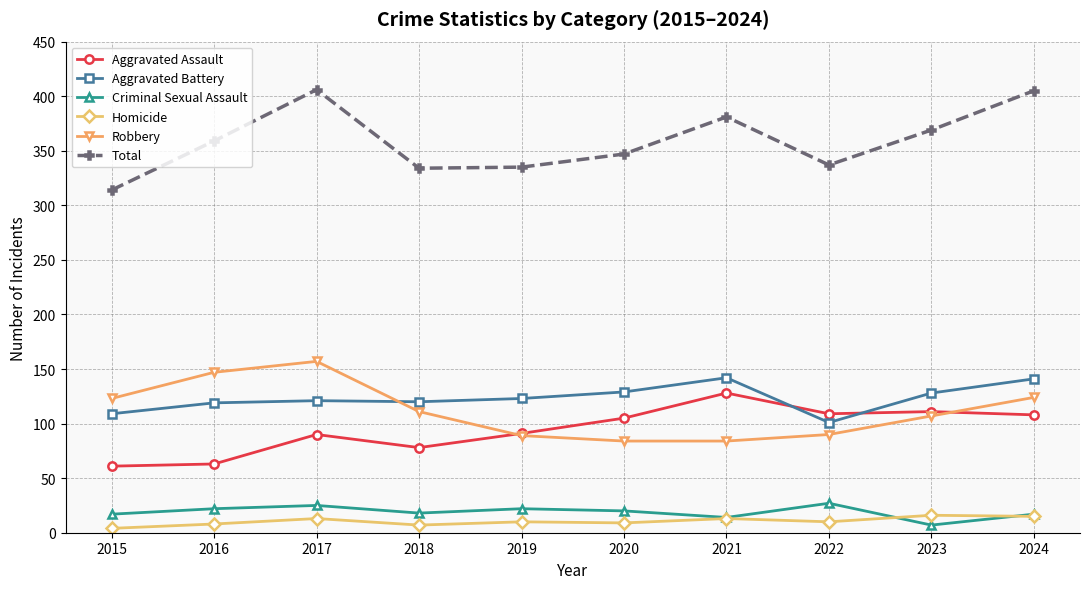

The value of Aggravated Assault at 2021 is 193. True or false?

False